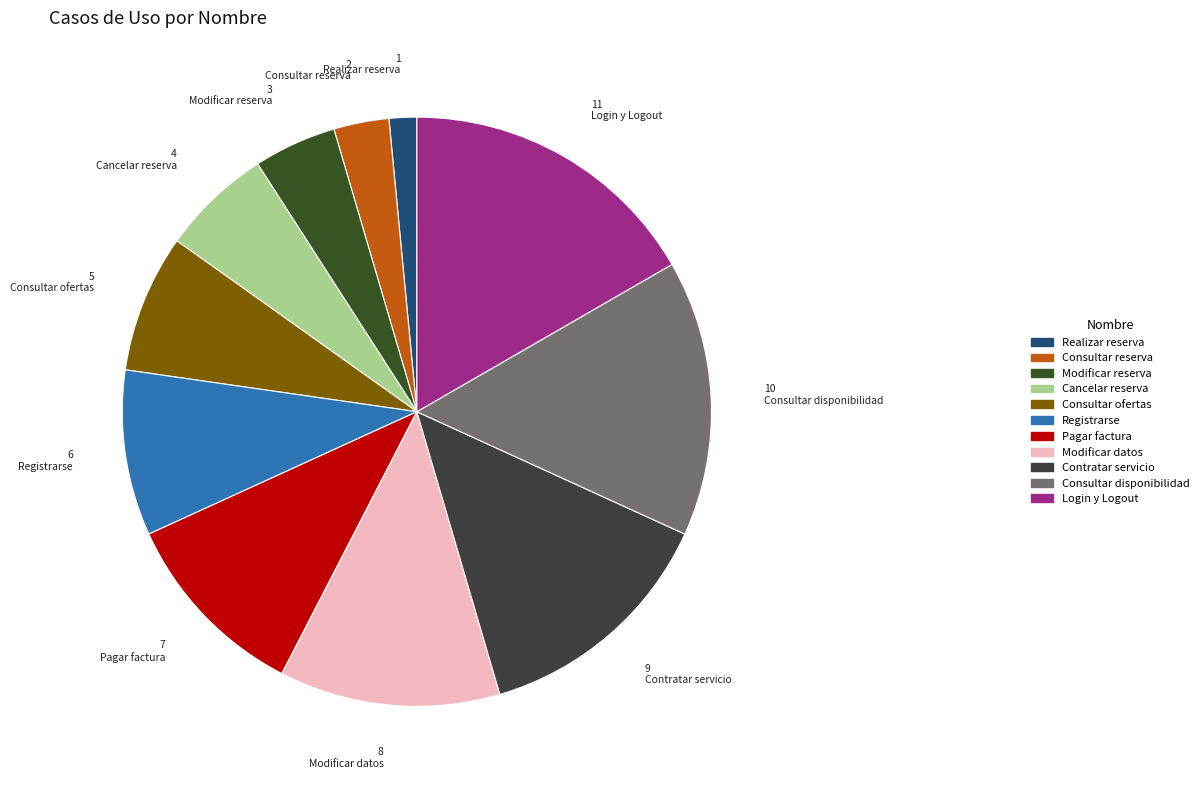

To the nearest percent, what portion does Consultar ofertas represent?

8%